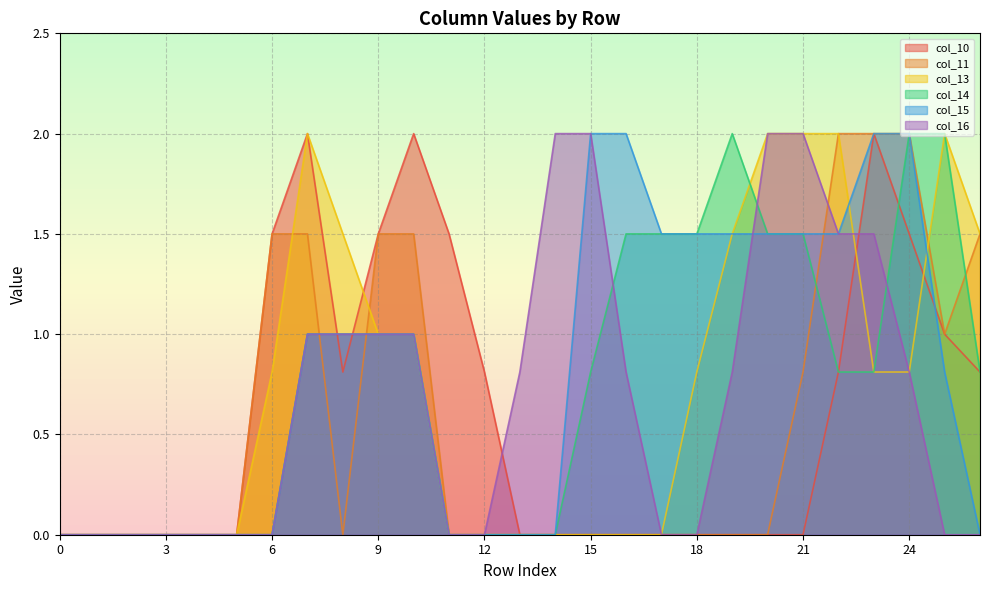

Does the chart display data point markers on the line(s)?

No